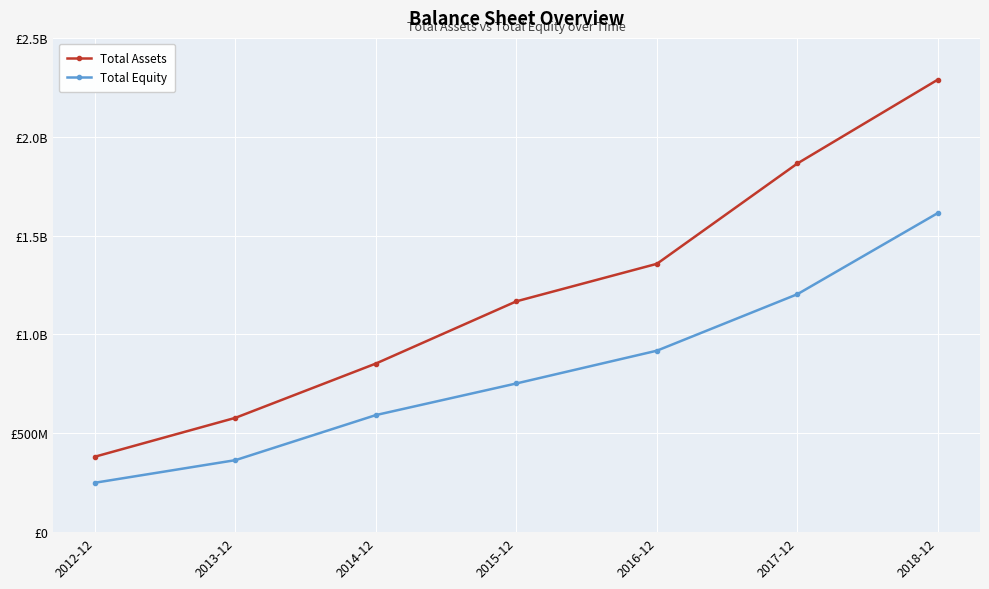

What is the label of the 6th point from the right?

2013-12